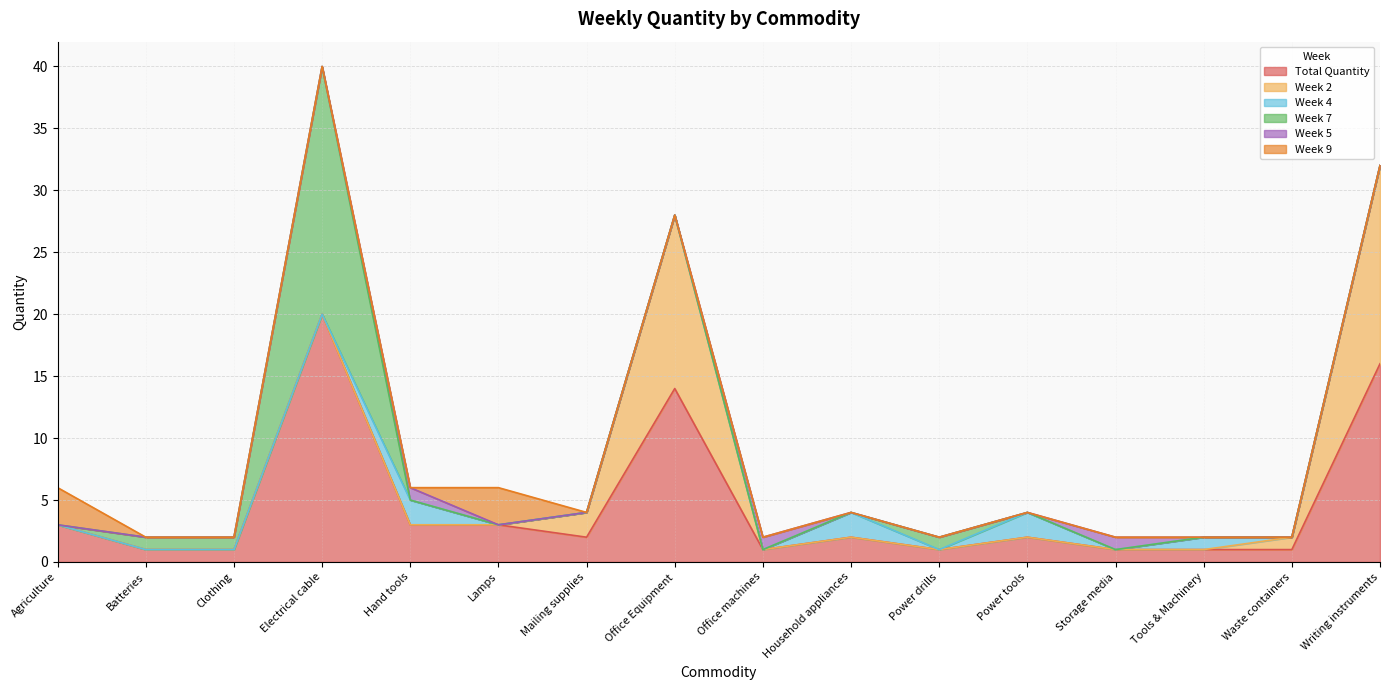

How many Week 5 values are between 0 and 1?

16